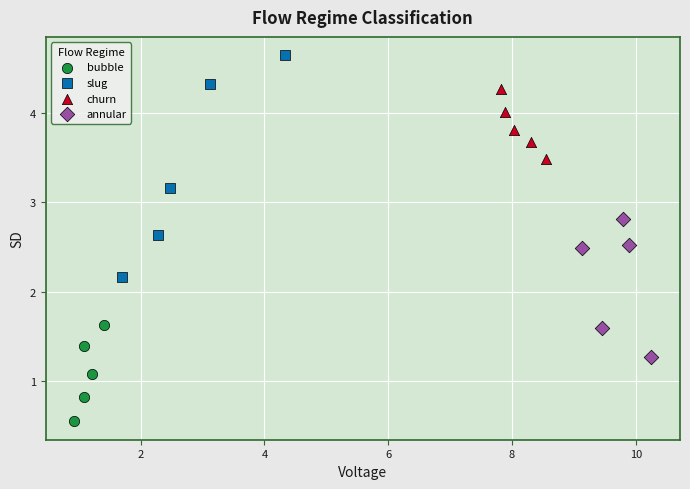

Which series reaches the minimum Y coordinate?

bubble